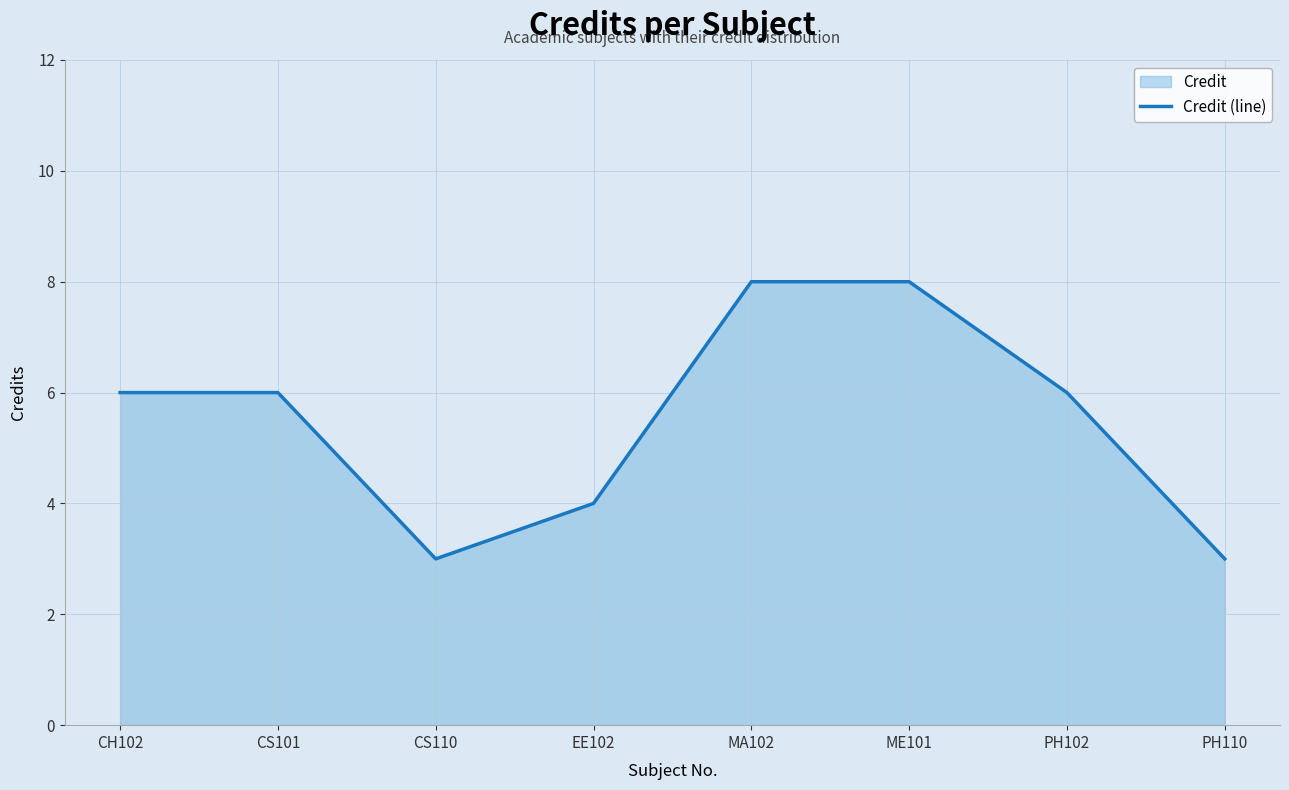

What is the approximate value at ME101?

8